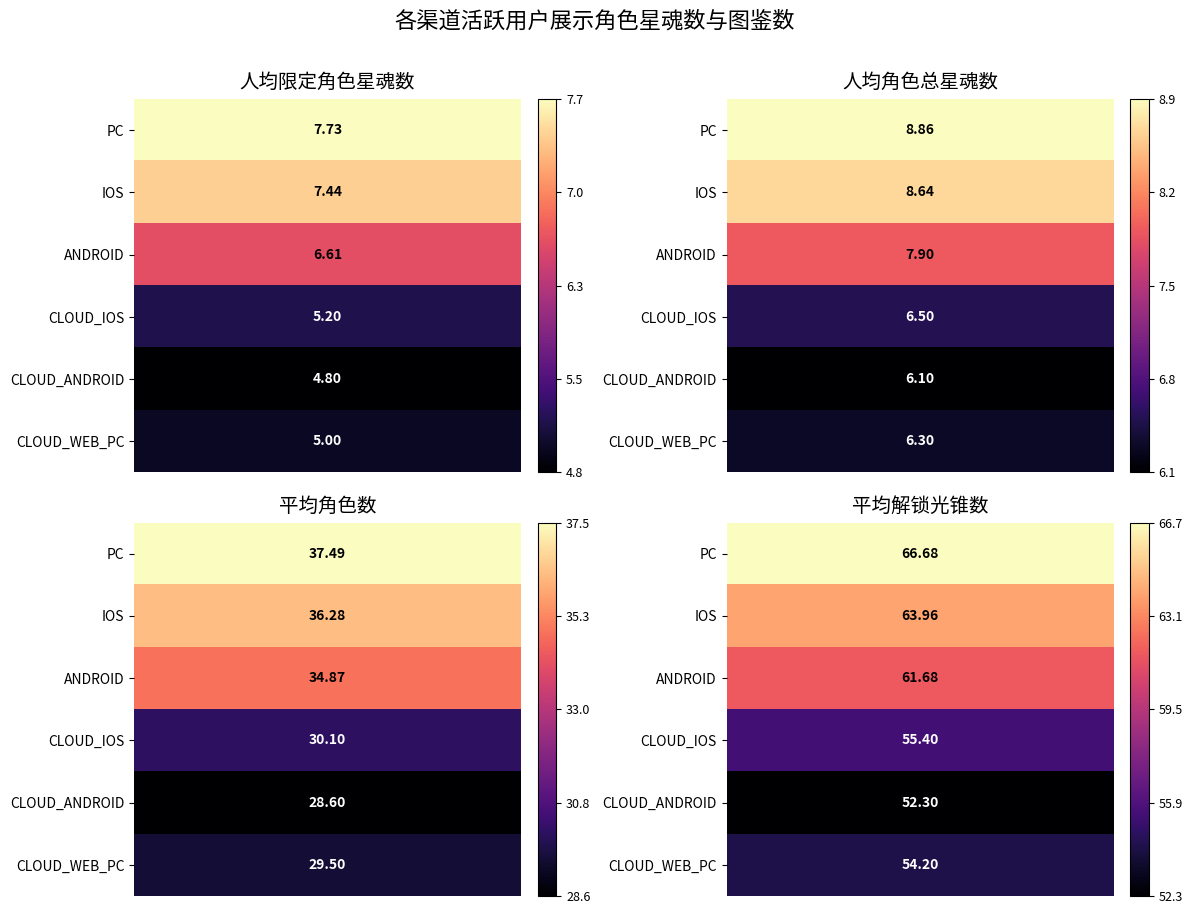

Is the value of PC at 1 greater than the value of IOS at 0?

Yes